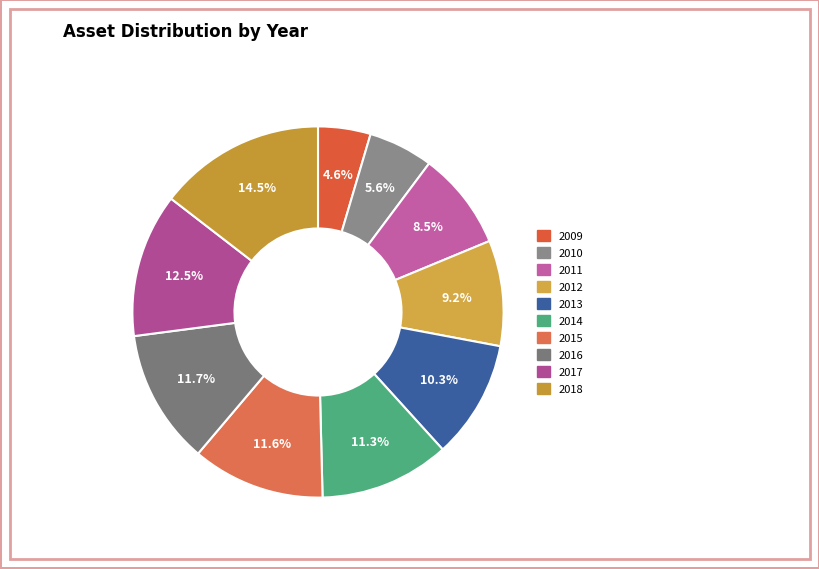

Count the number of slices in the pie.

10